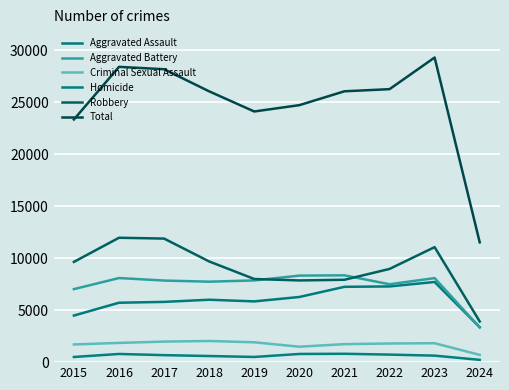

Where do Aggravated Battery and Aggravated Assault first cross each other?

2023 and 2024